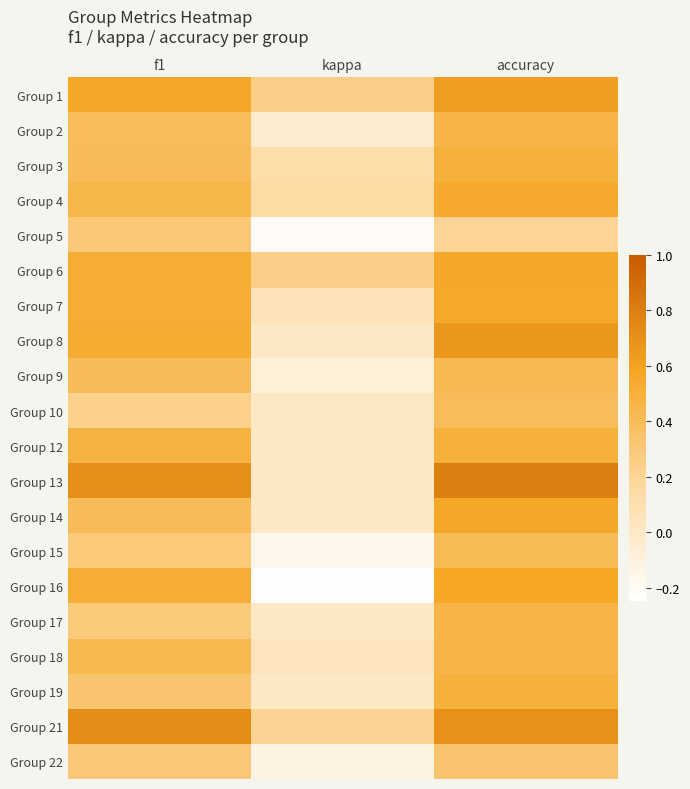

At which category does the chart reach its peak across all series?

accuracy